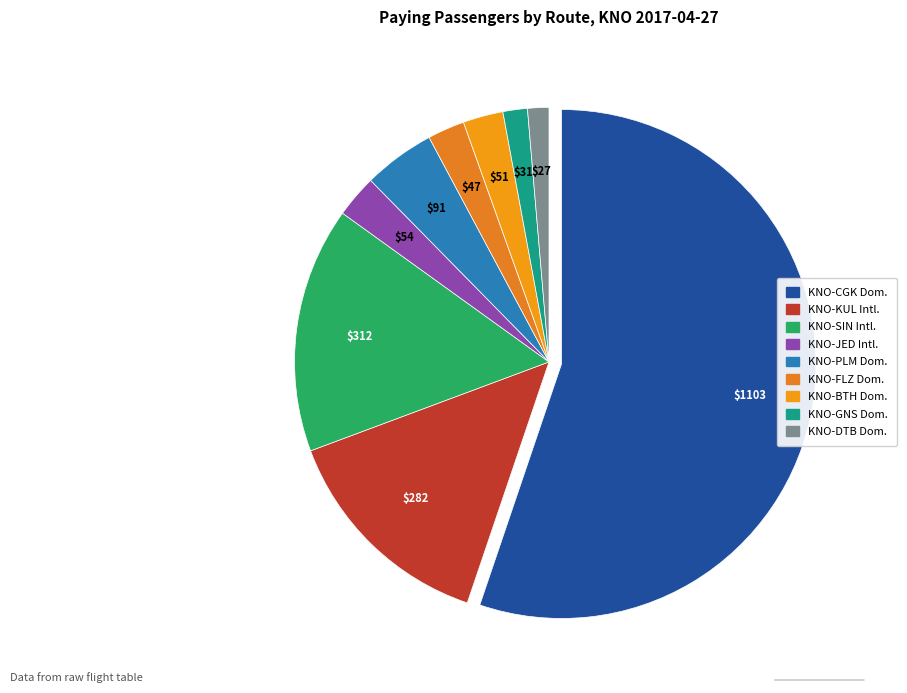

Count the number of slices in the pie.

9